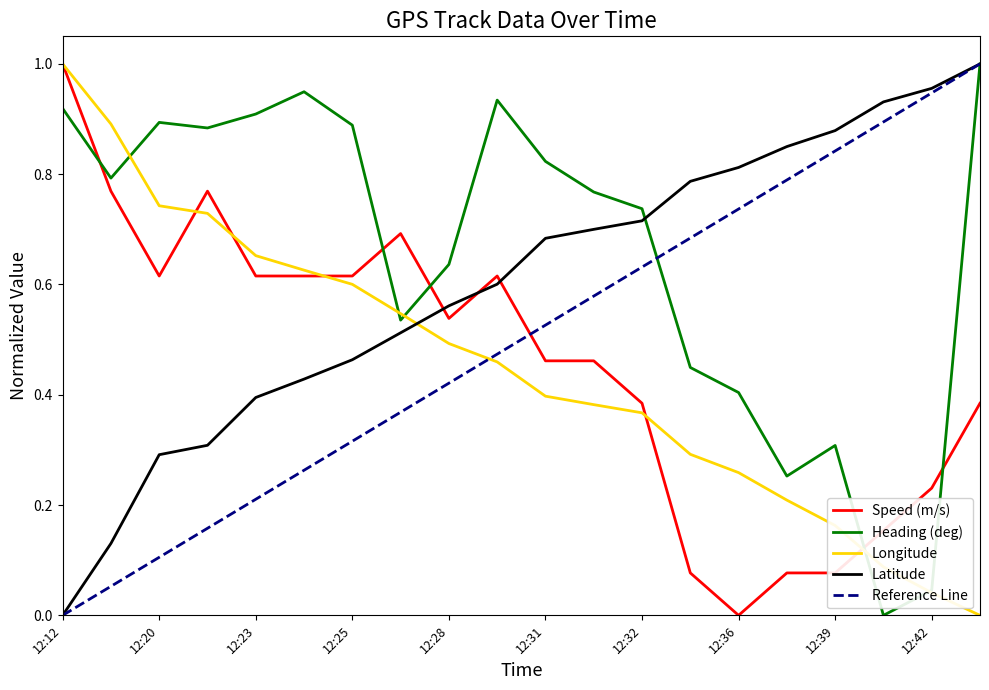

What is the difference between the Longitude values at 12:26 and 12:41?

0.5